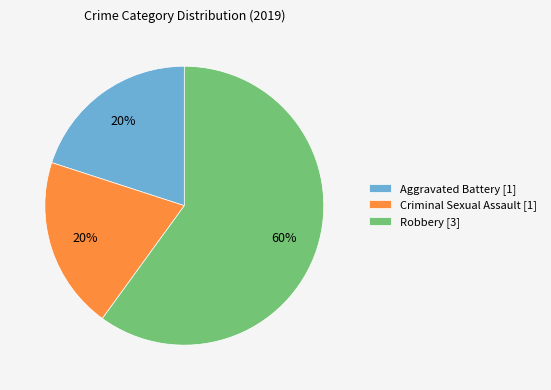

How many segments does this pie chart have?

3